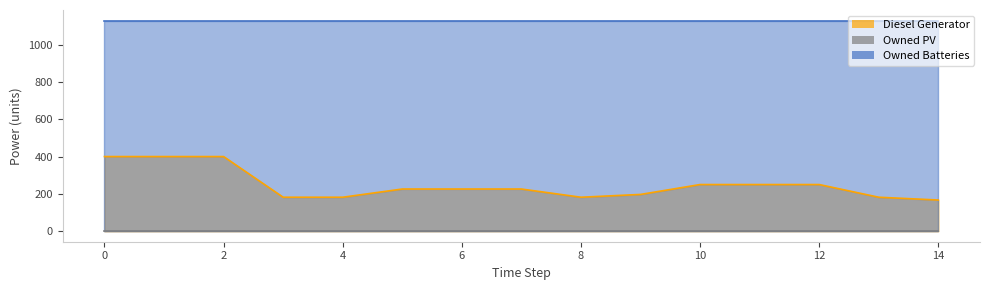

What is the spread (max minus min) of values at 12?

1129